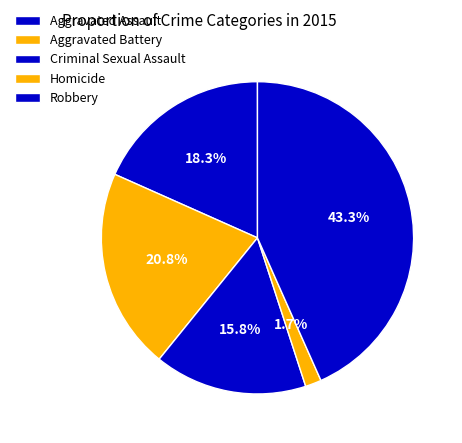

How much of the chart is everything except Aggravated Assault?

81.7%